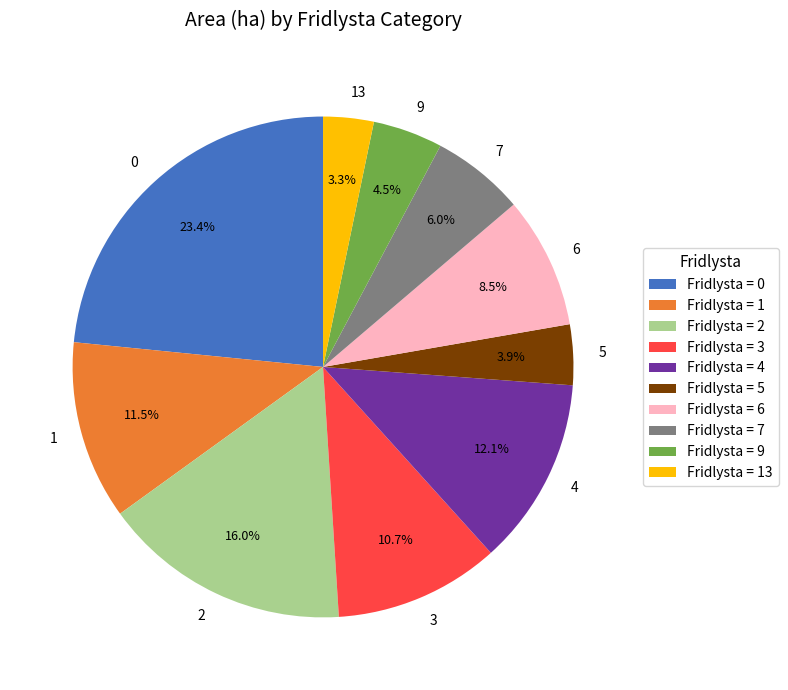

Is the sum of 0 and 6 greater than half?

No